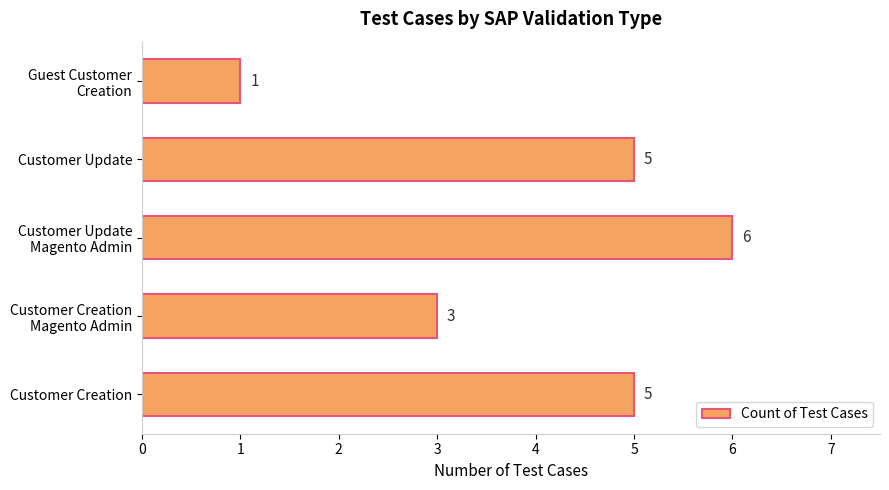

What is the average value?

4